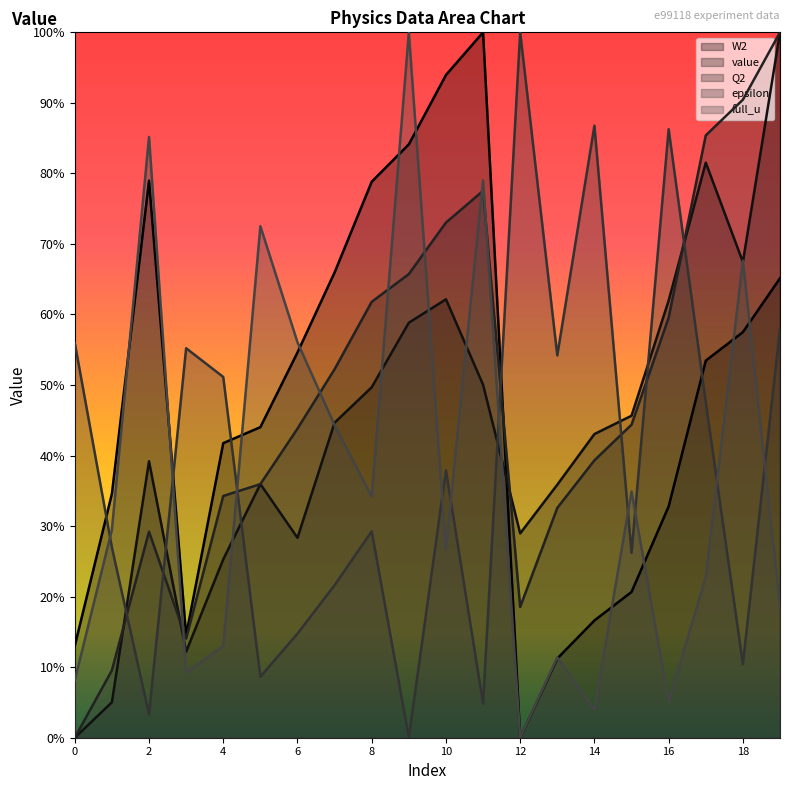

Which series has the widest spread of values?

W2